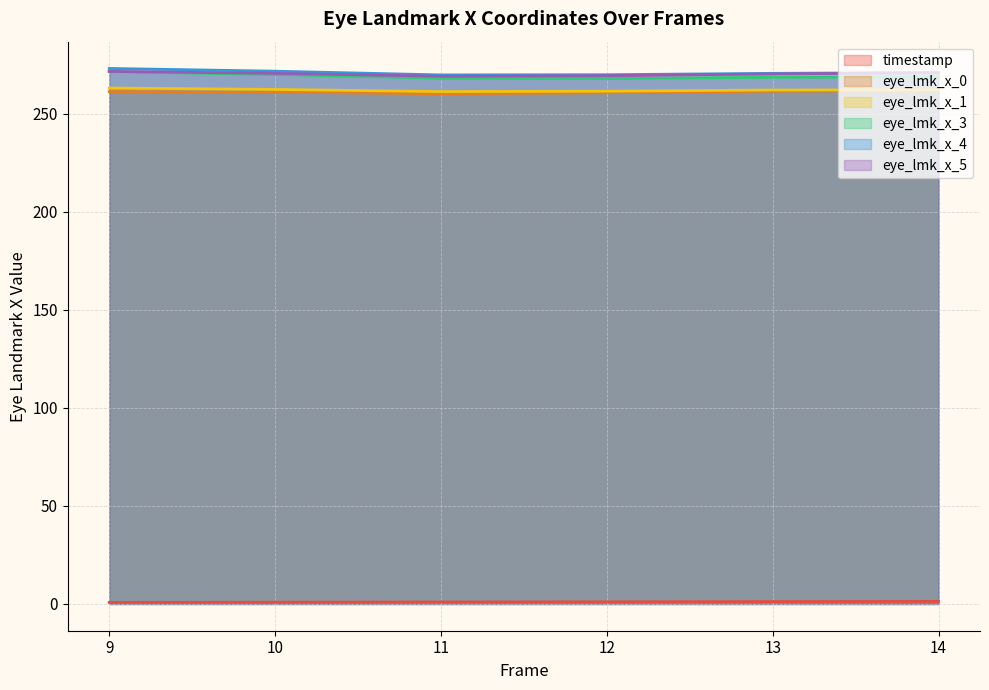

Which series has the largest total across all categories?

eye_lmk_x_4